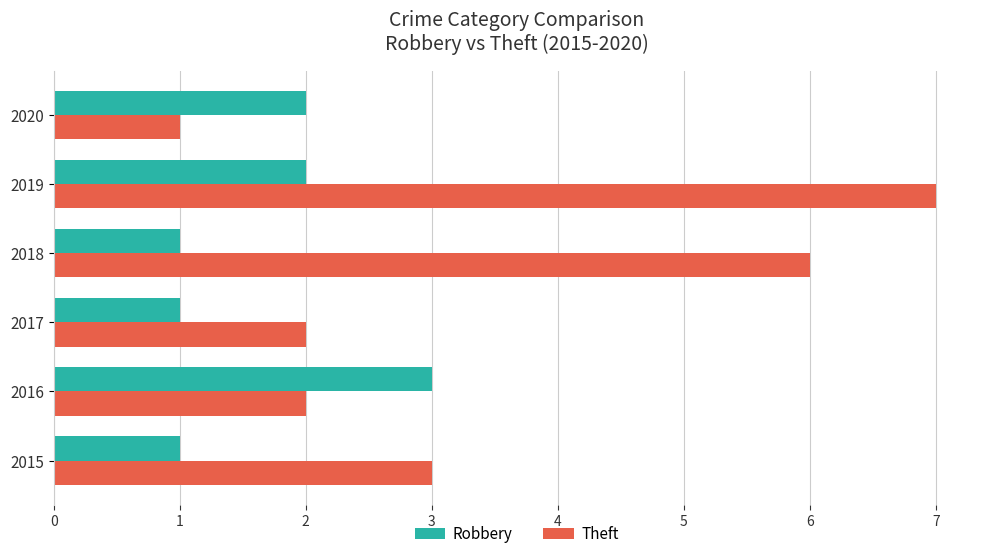

The Robbery series shows 1 at 2019. True or false?

False